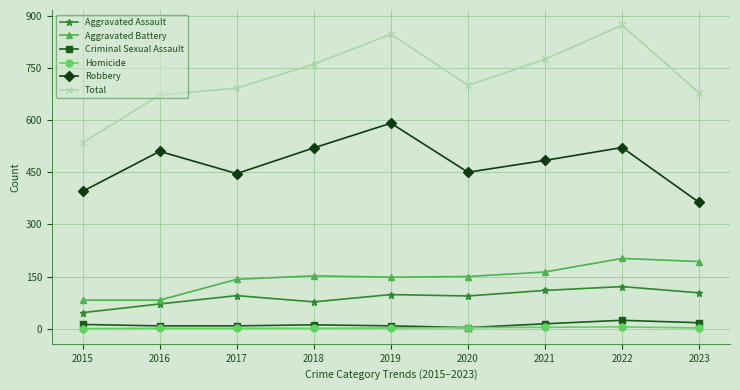

Which series has the largest total across all categories?

Total